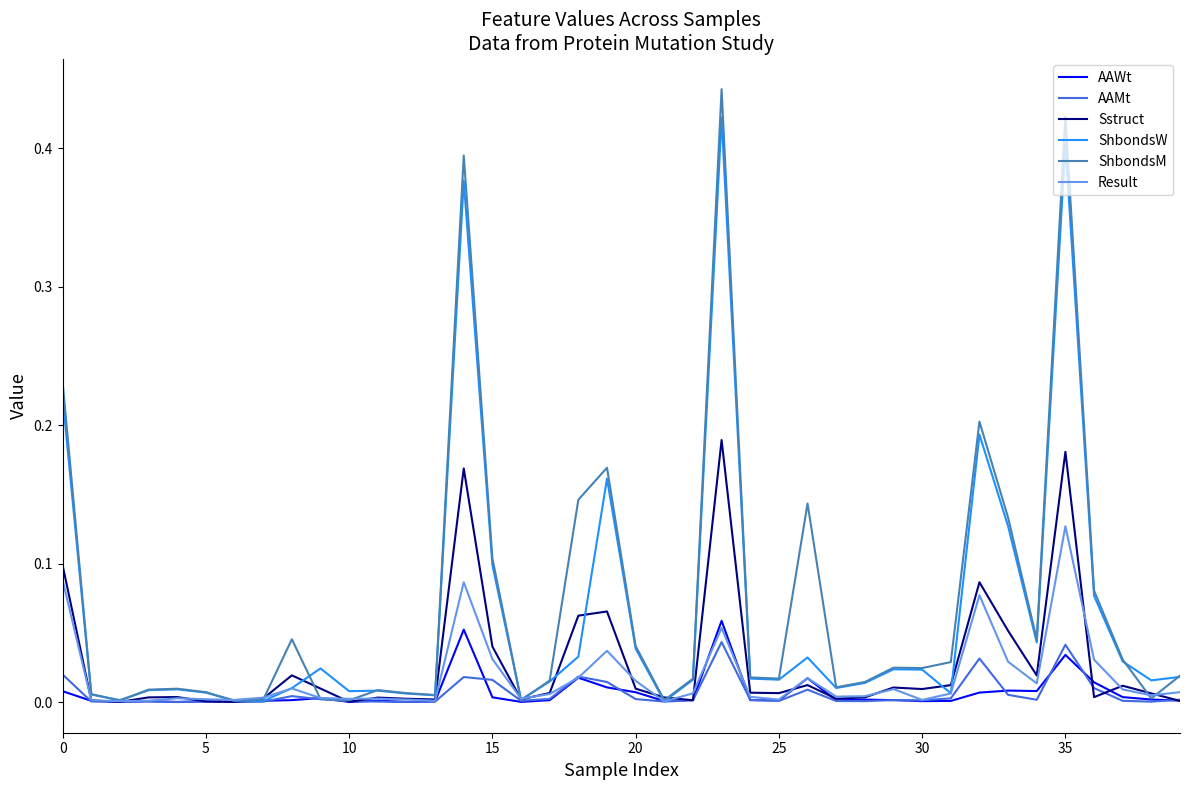

What are all the series names shown in the legend?

AAWt, AAMt, Sstruct, ShbondsW, ShbondsM, Result